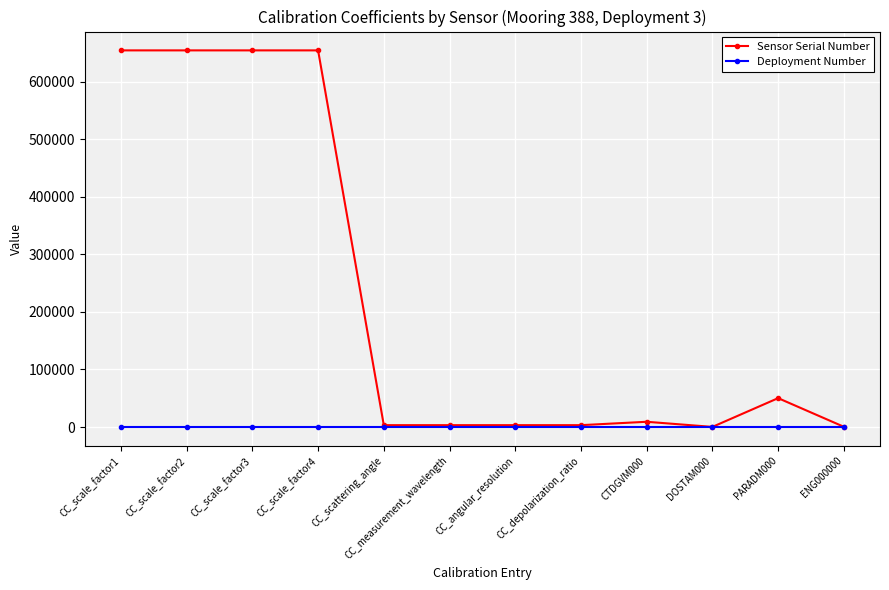

Which series has the largest total across all categories?

Sensor Serial Number